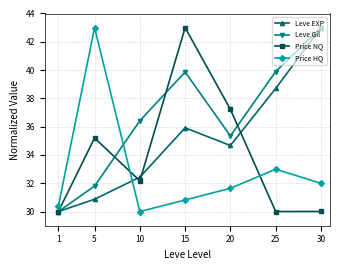

Rank the series by their average value, from lowest to highest.

Price HQ, Price NQ, Leve EXP, Leve Gil